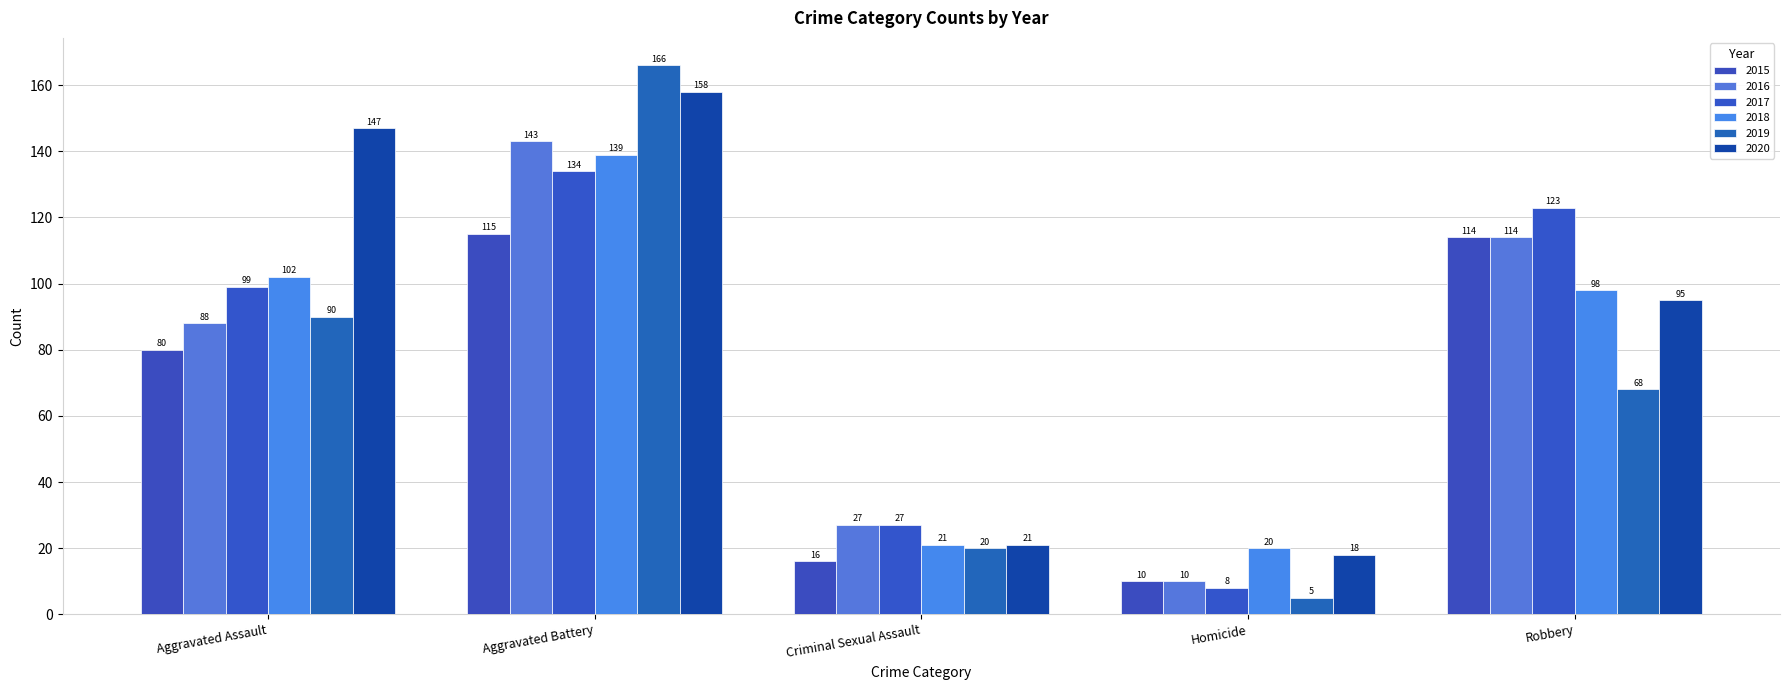

What is the label of the 5th bar from the right?

Aggravated Assault